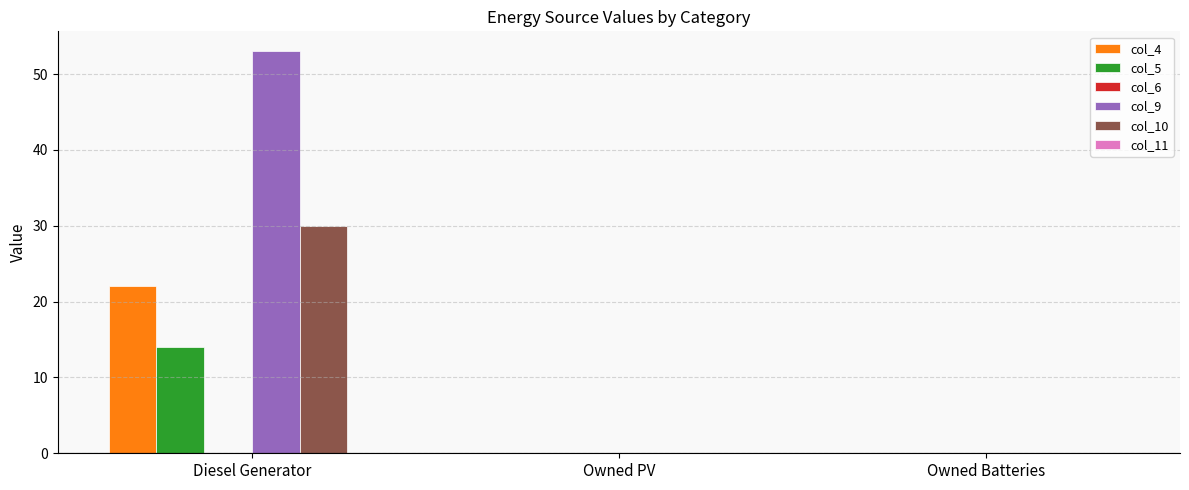

The col_4 series shows 0 at Owned PV. True or false?

True